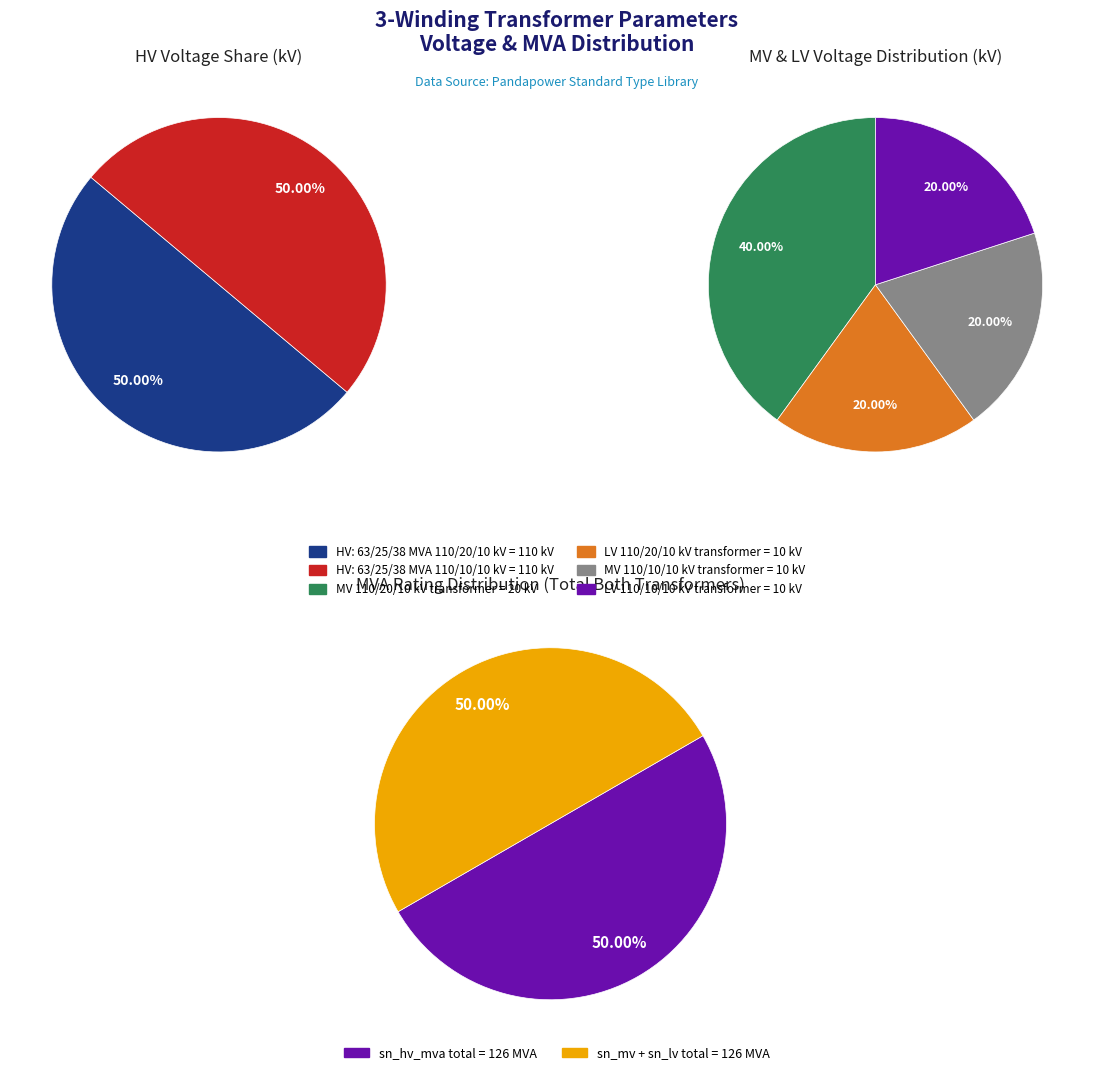

What percentage is the 63/25/38 MVA 110/20/10 kV slice, to the nearest percent?

50%